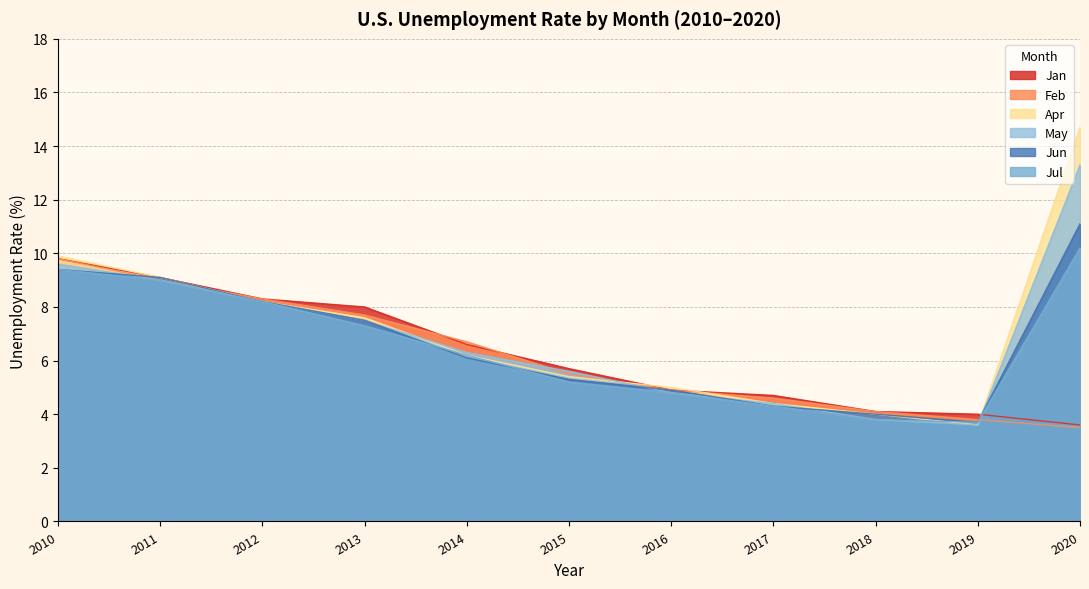

What is the smallest value displayed?

3.5